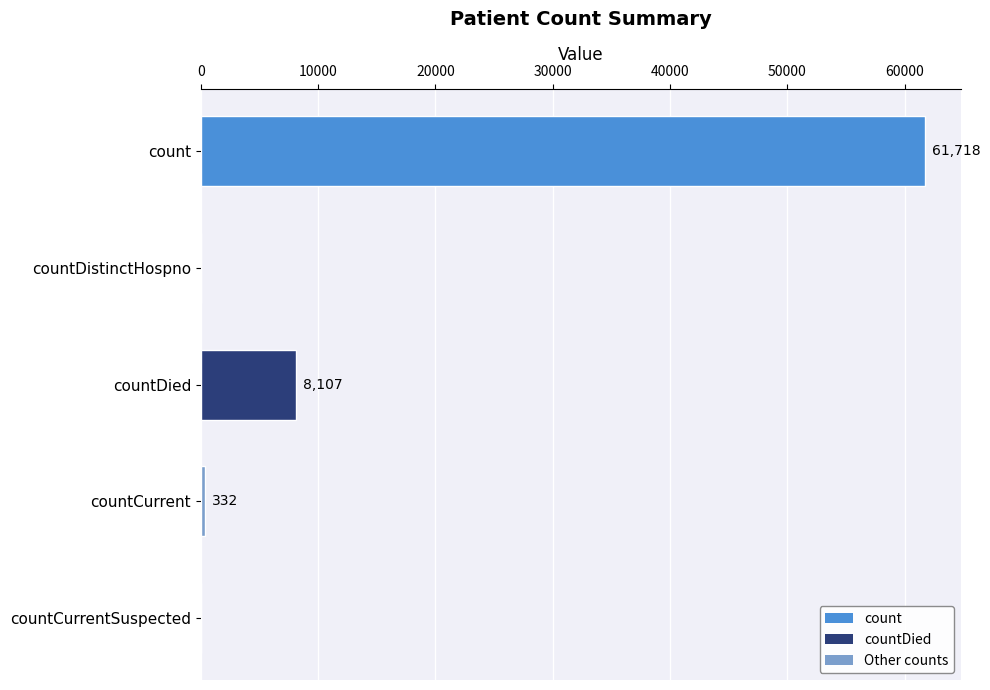

Which category has the highest value across all series?

count